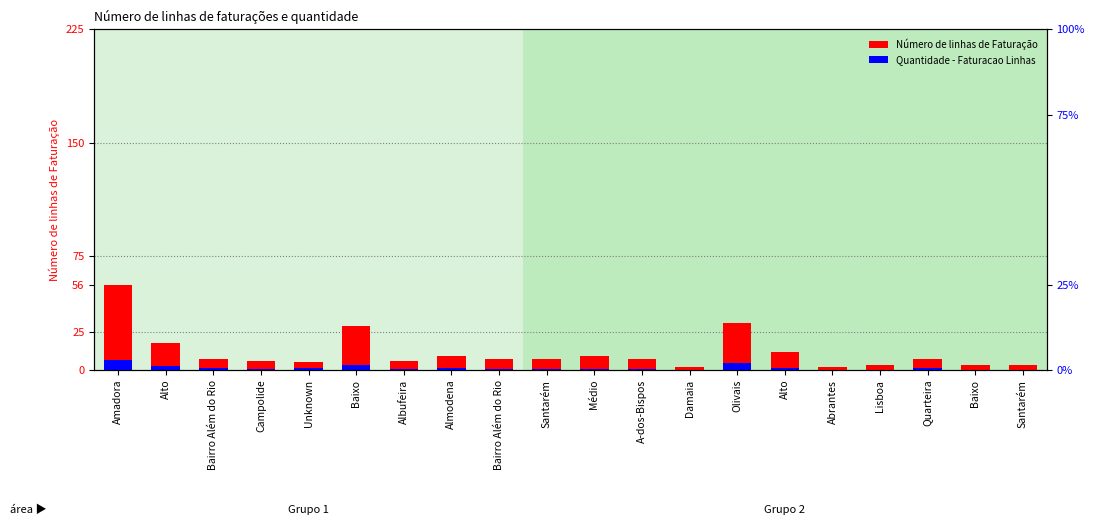

The Número de linhas de Faturação series shows 4.7 at Santarém. True or false?

False